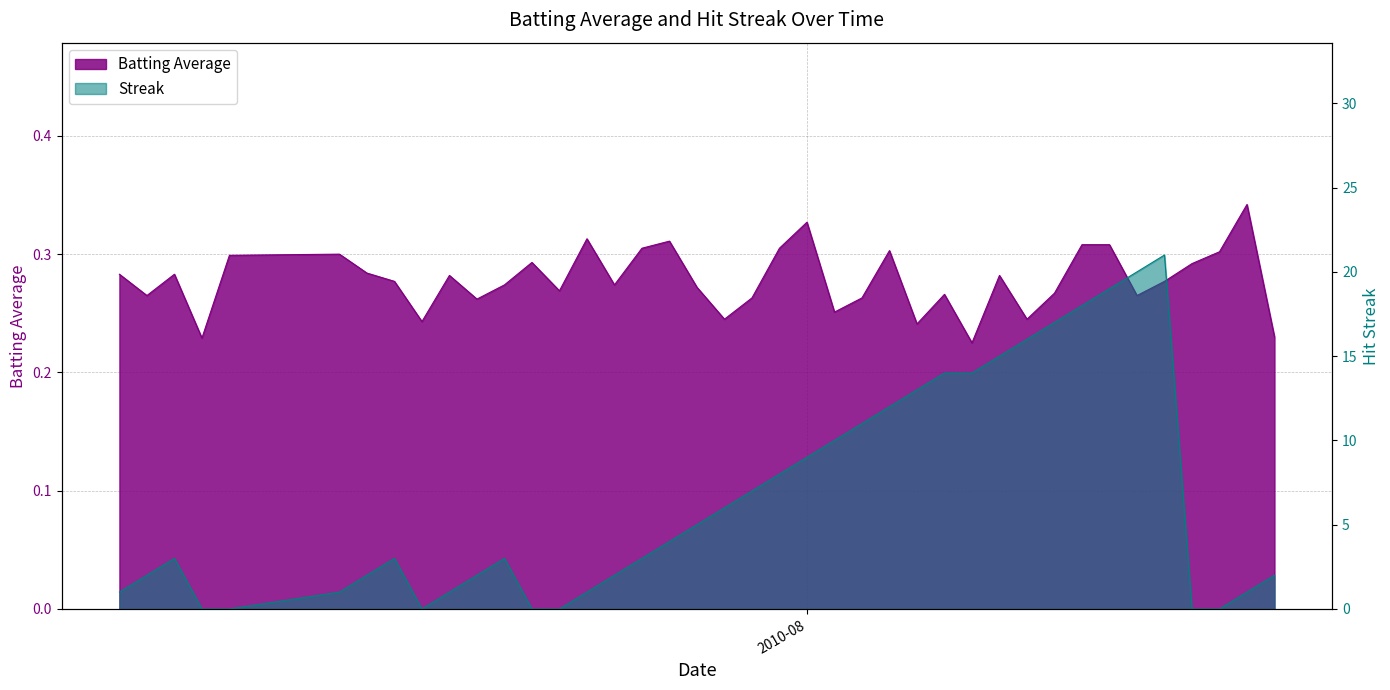

Does the chart have visible grid lines?

Yes